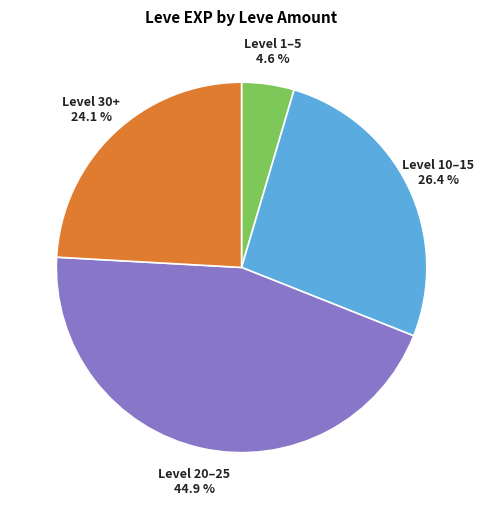

To the nearest percent, what is the average slice percentage?

25%